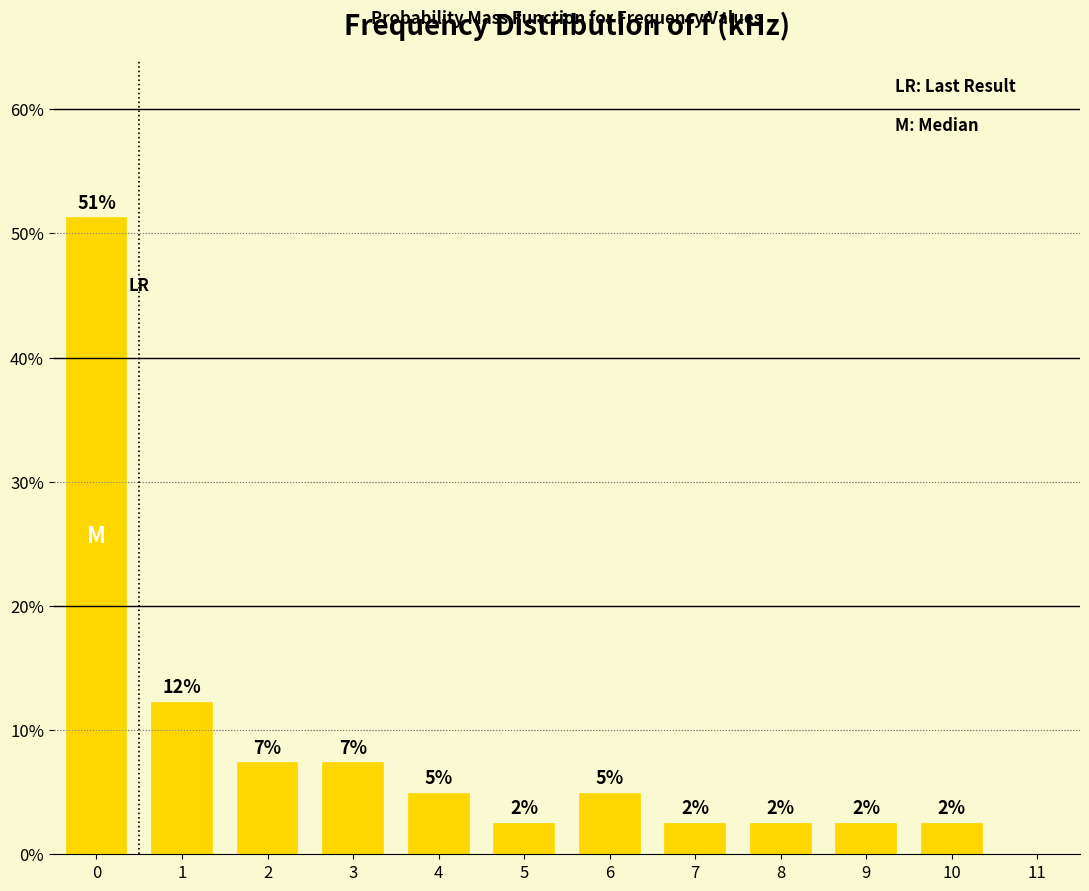

Are the bars horizontal?

No